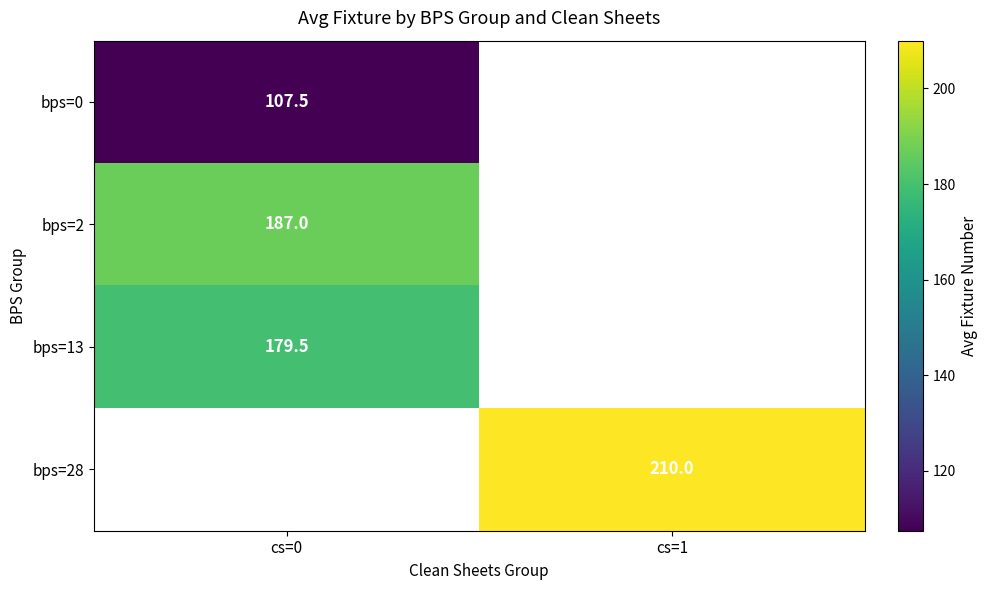

The value of bps=0 at cs=0 is 176.5. True or false?

False